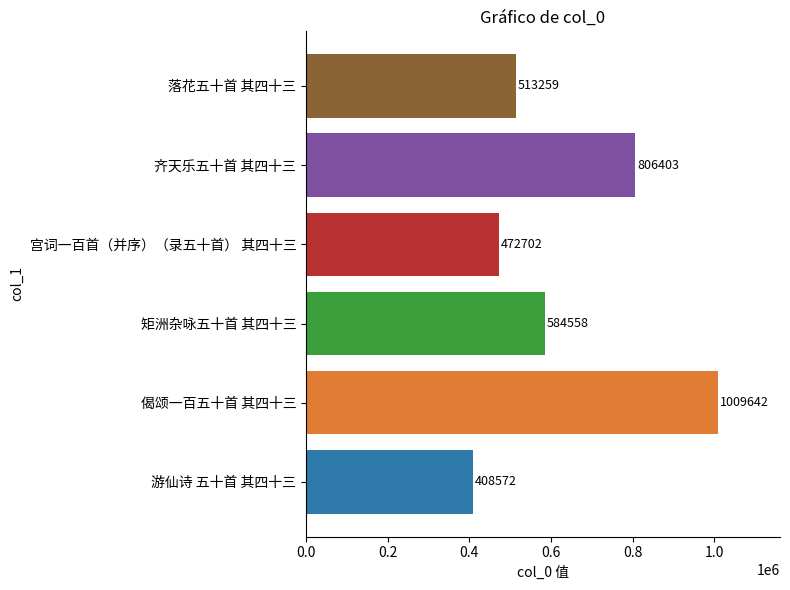

What is the difference between the maximum and second lowest values?

536940